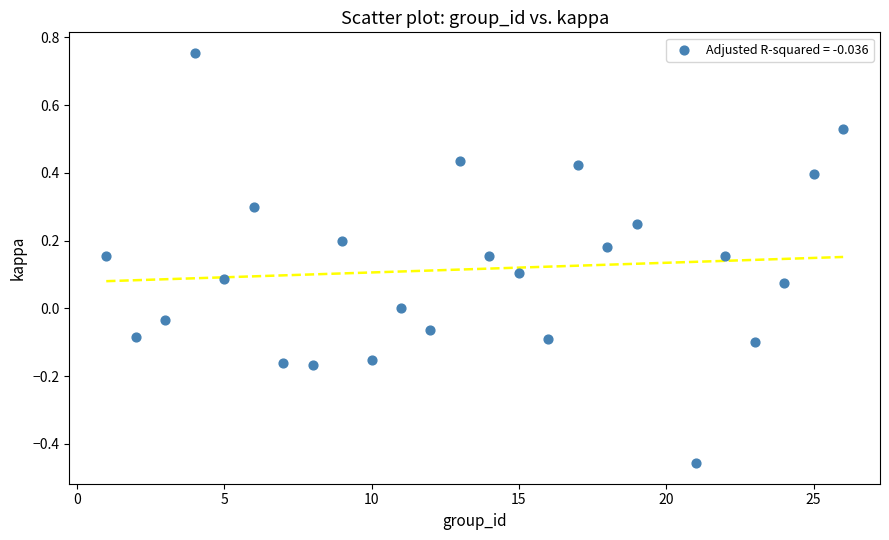

What is the range of X values (max minus min)?

25.0